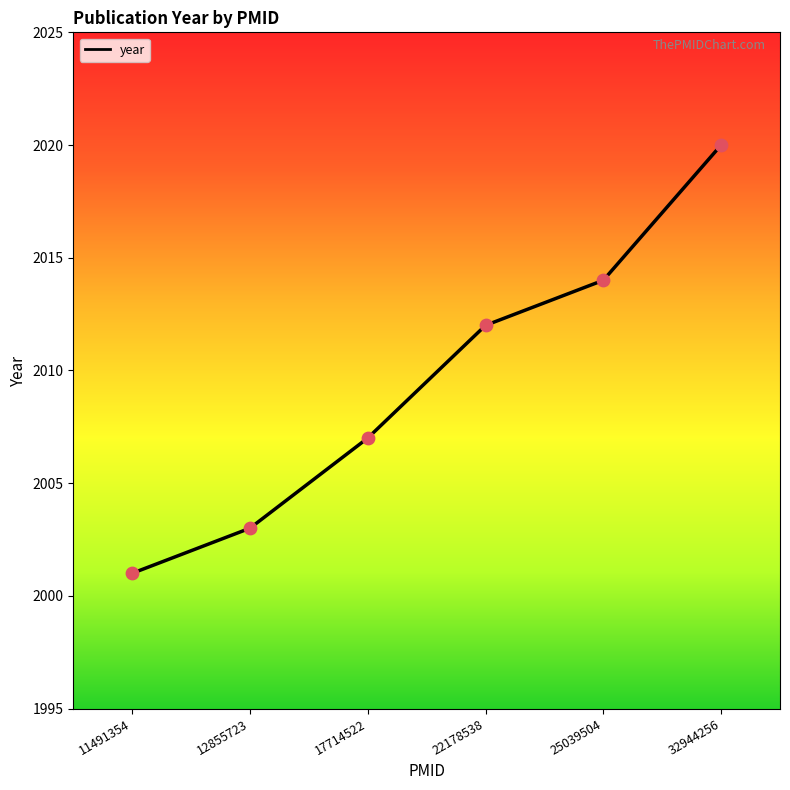

What is the change in value from 12855723 to 25039504?

+11